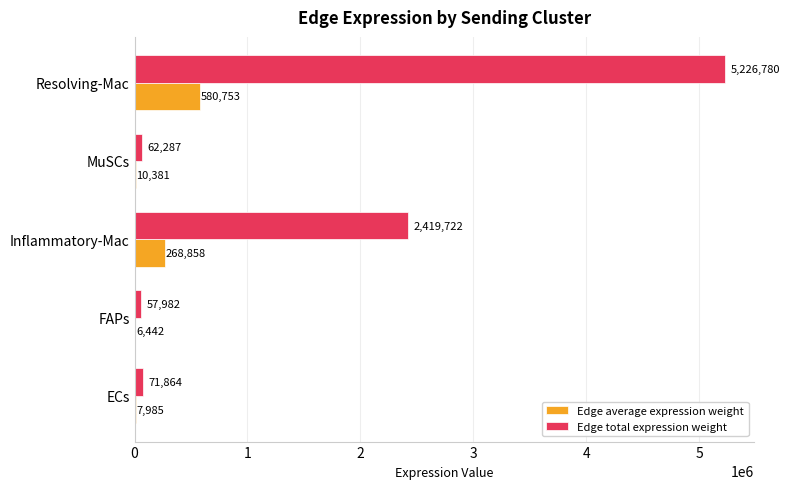

What is the sum of all Edge total expression weight values?

7838633.8